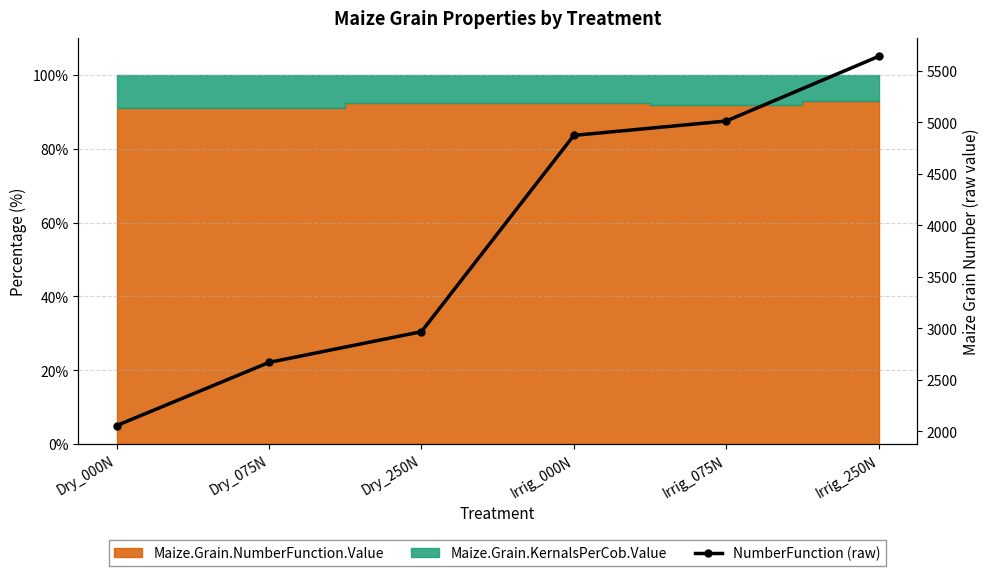

What is the sum of all values?

23209.8